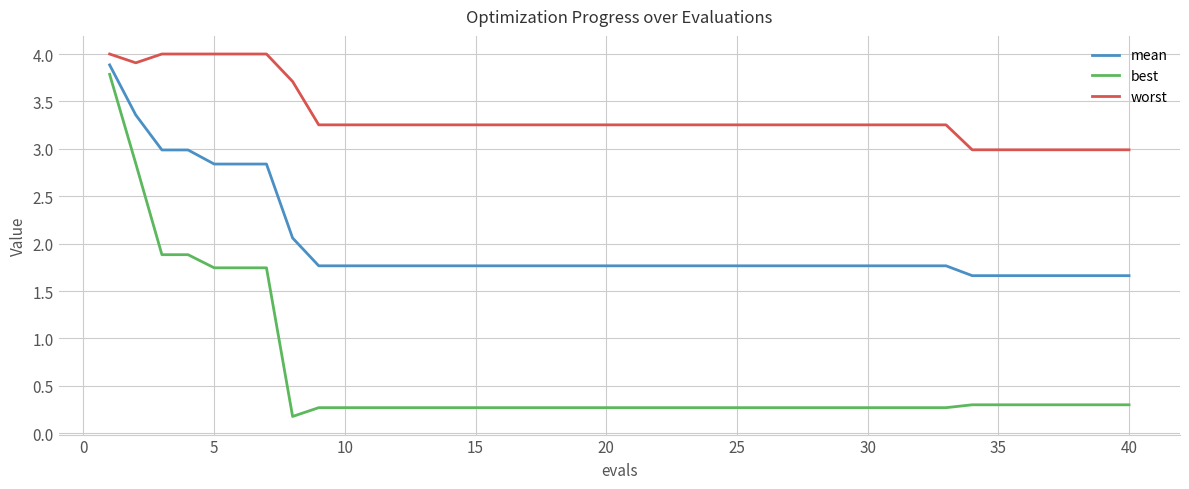

Rank the series by their average value, from lowest to highest.

best, mean, worst